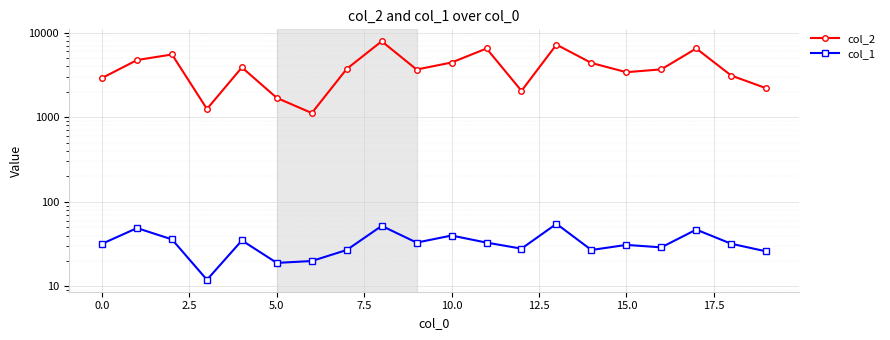

True or false: col_2 and col_1 cross at least once.

False